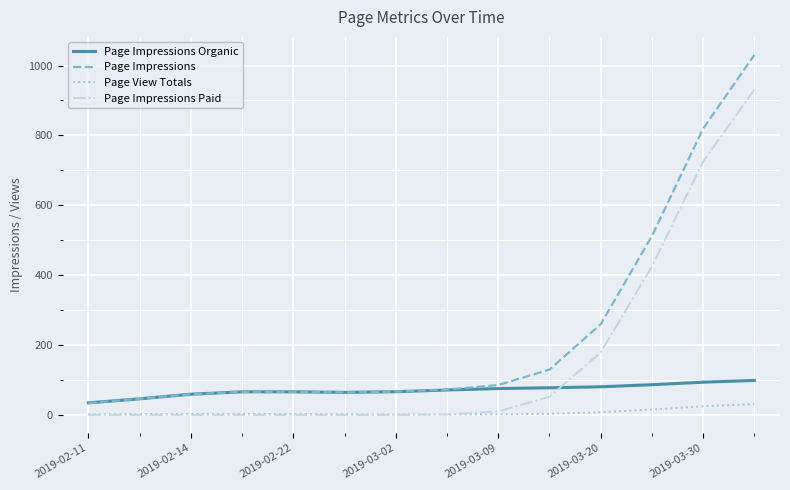

Rank the series by their maximum value, from lowest to highest.

Page View Totals, Page Impressions Organic, Page Impressions Paid, Page Impressions